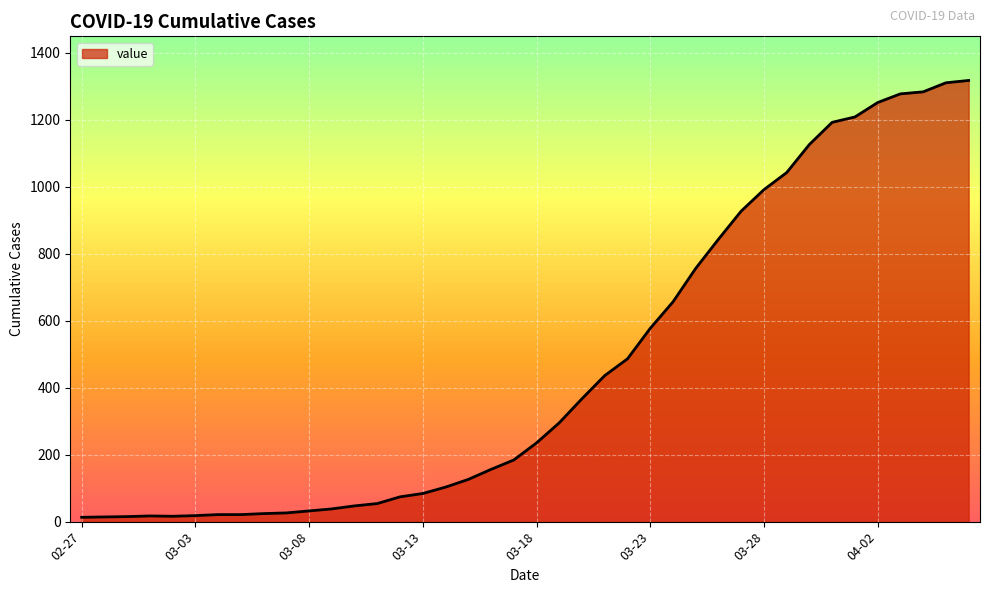

What is the maximum value shown in the chart?

1317